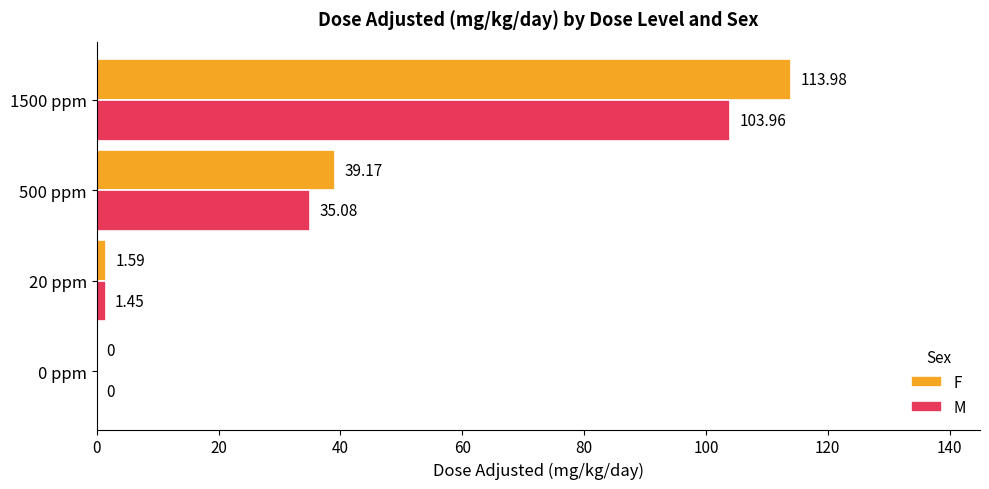

How many positive values does the M series have?

3